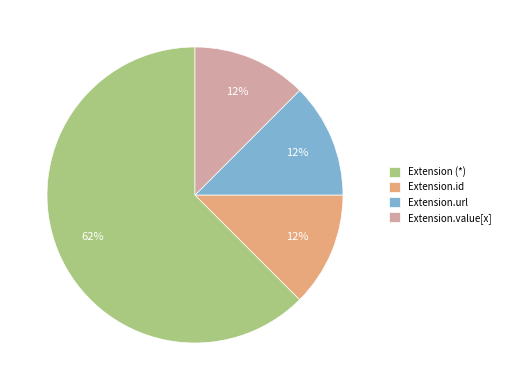

The Extension.id slice represents 24% of the pie. True or false?

False